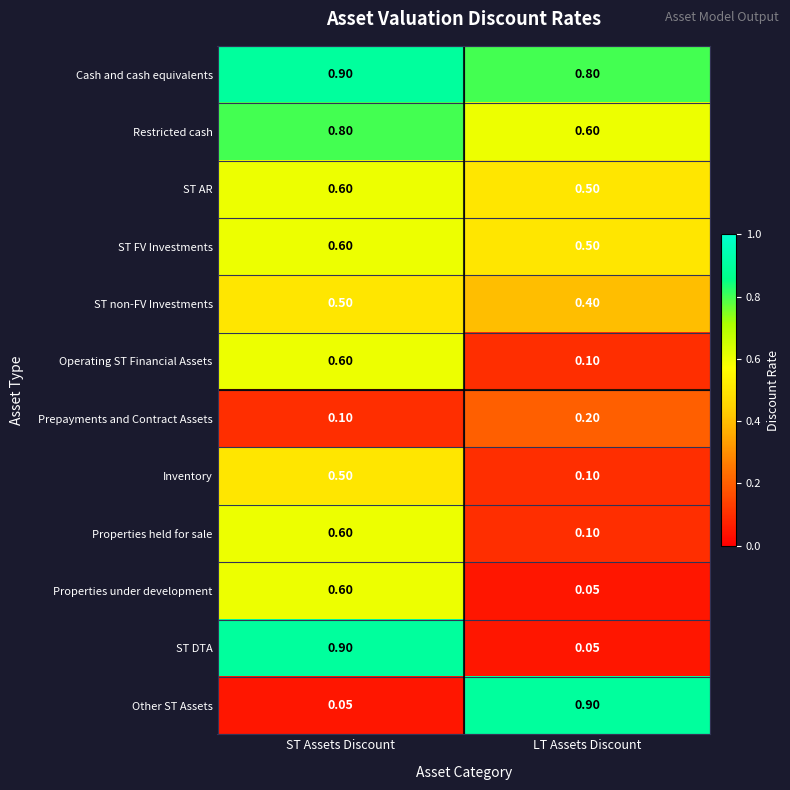

At which category is the sum across all series the highest?

ST Assets Discount